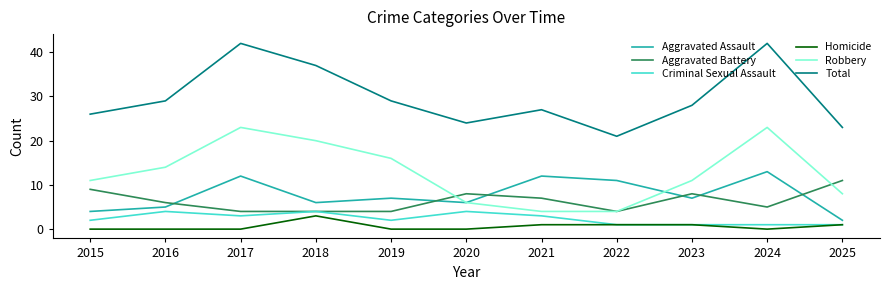

True or false: Aggravated Assault and Homicide cross at least once.

False